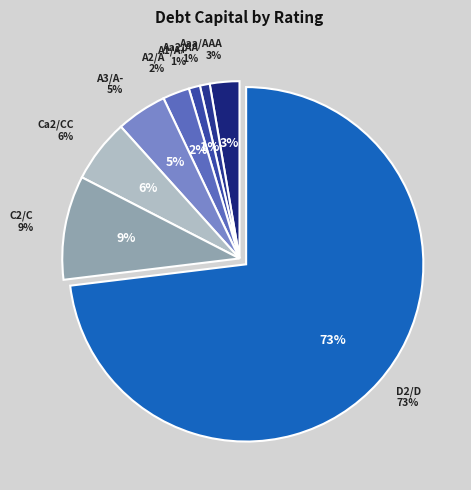

Is there any slice that represents more than half of the pie?

No